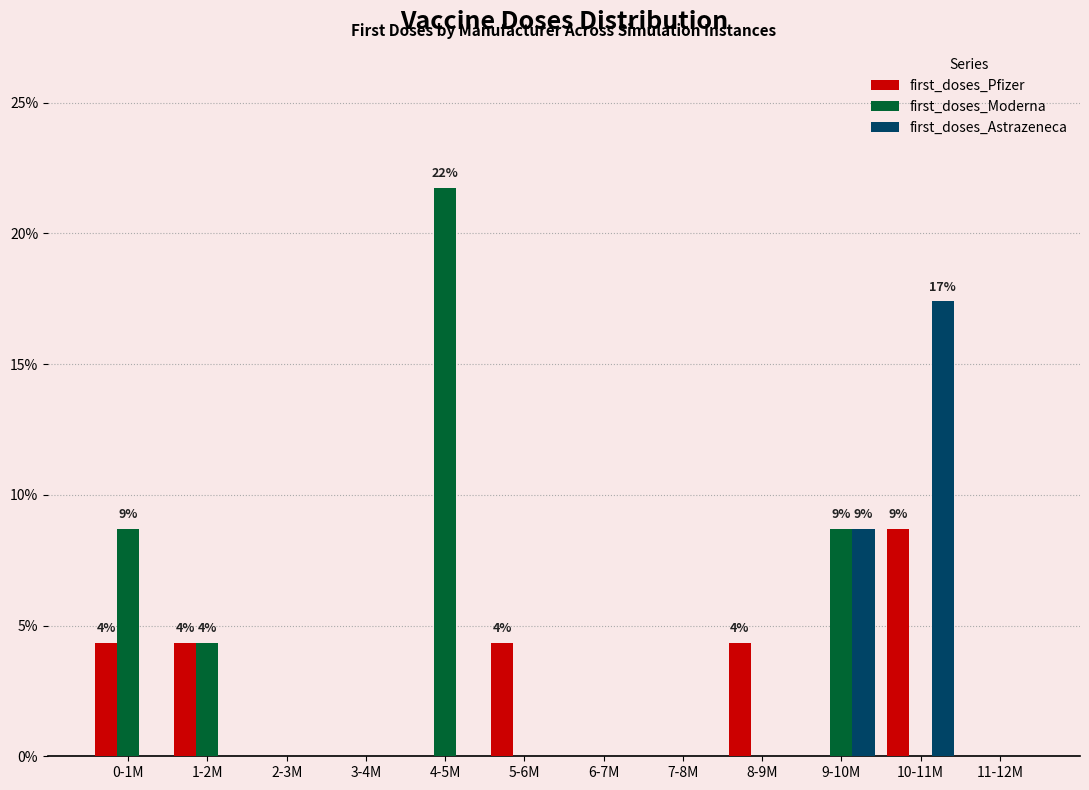

Between 0-1M and 7-8M, which series saw the biggest shift?

first_doses_Moderna